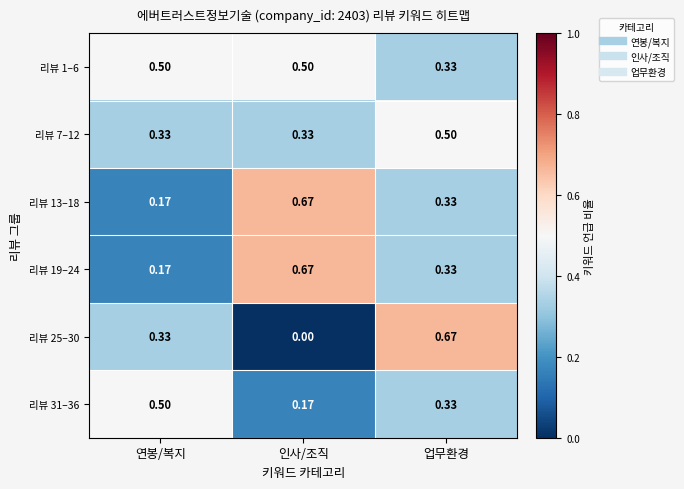

Rank the categories by 리뷰 31–36 value from lowest to highest.

인사/조직, 업무환경, 연봉/복지